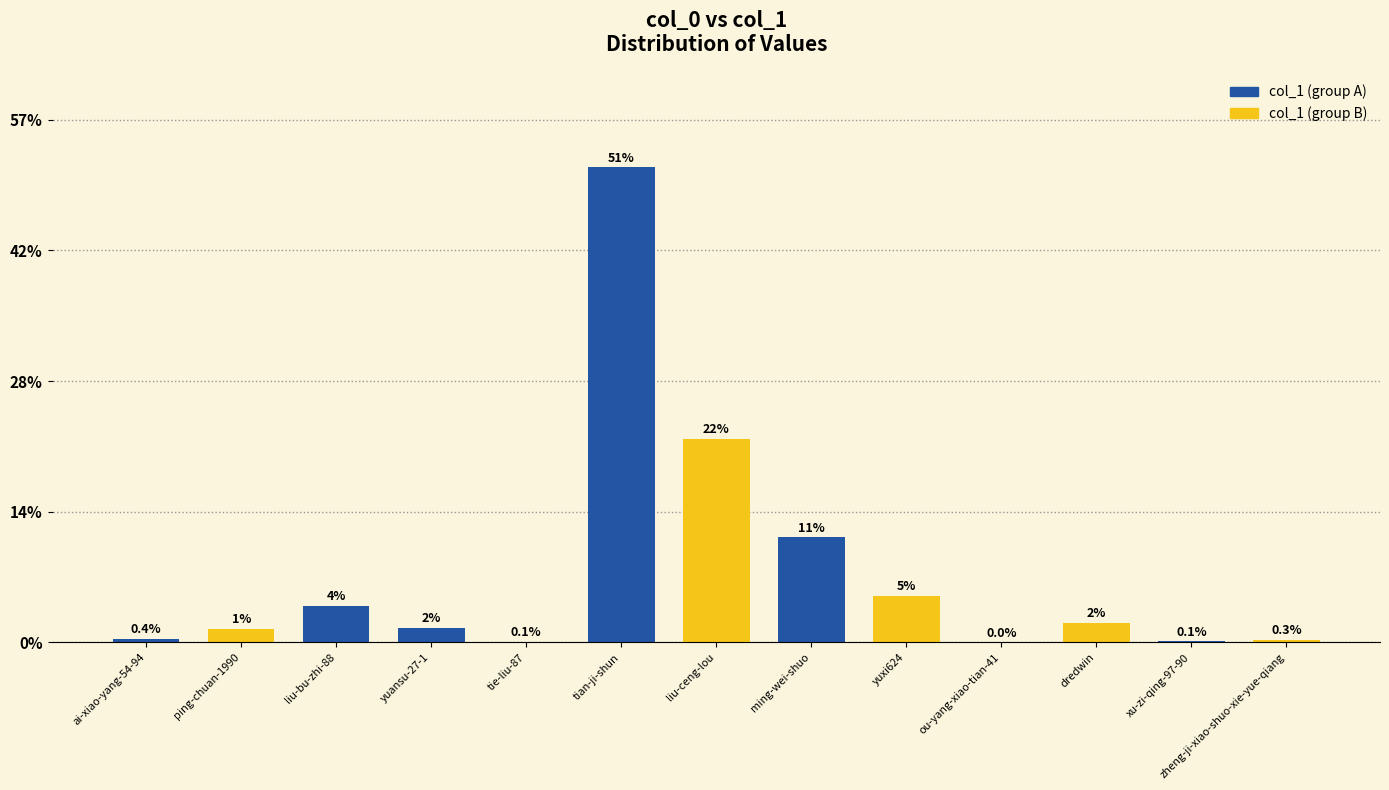

Which has a higher value, dredwin or ai-xiao-yang-54-94?

dredwin